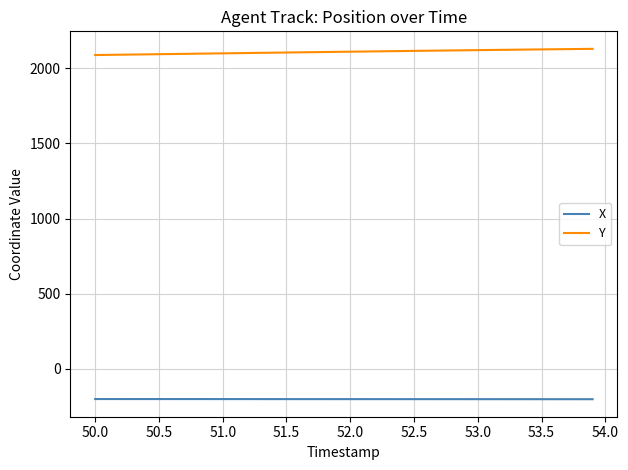

True or false: Y and X cross at least once.

False